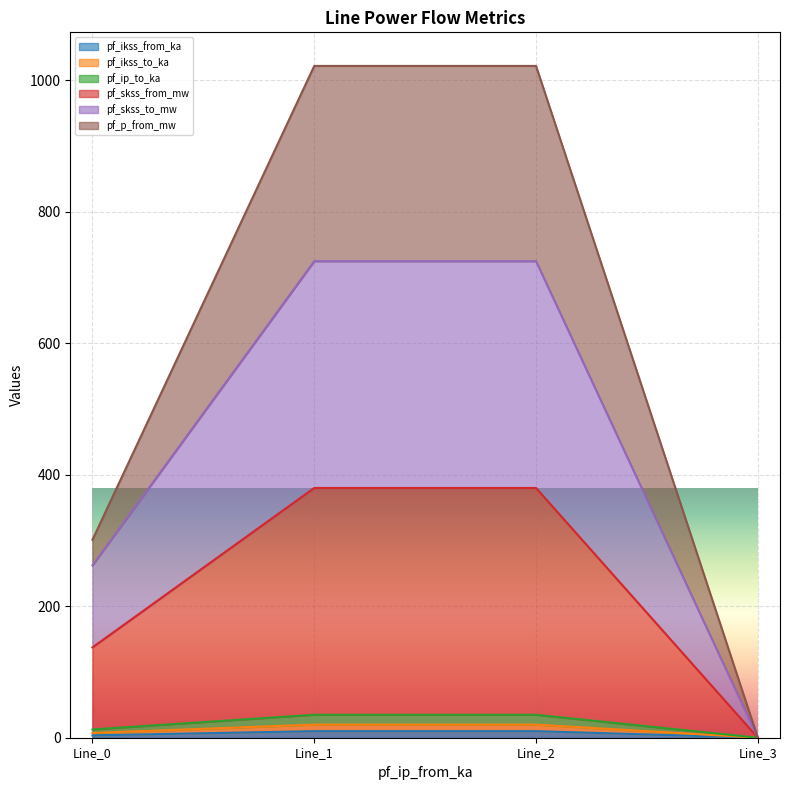

True or false: pf_ip_to_ka and pf_ikss_from_ka intersect in this chart.

False